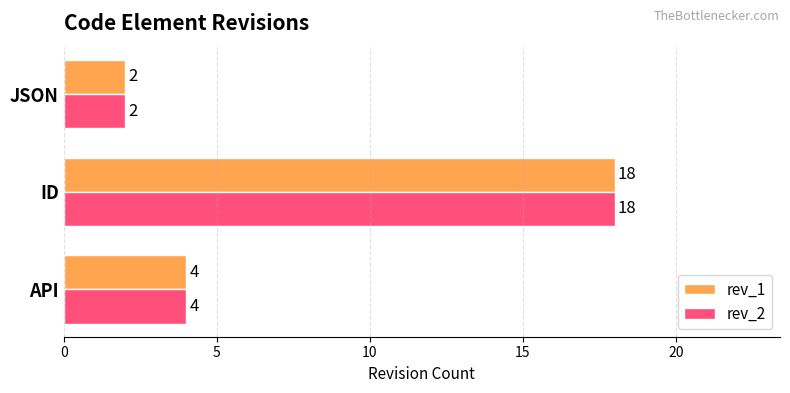

Rank the categories by rev_2 value from highest to lowest.

ID, API, JSON